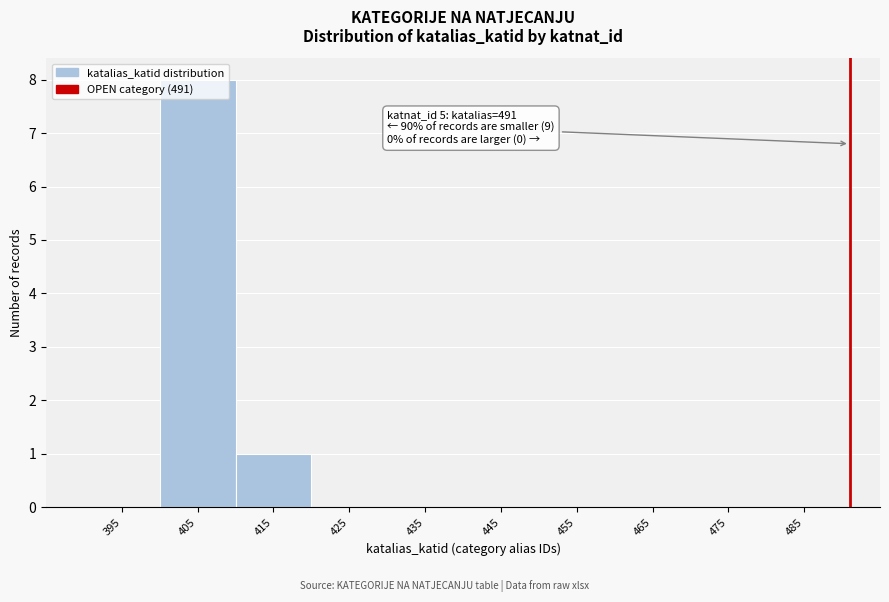

Which range on the x-axis has the tallest bar?

400 to 410